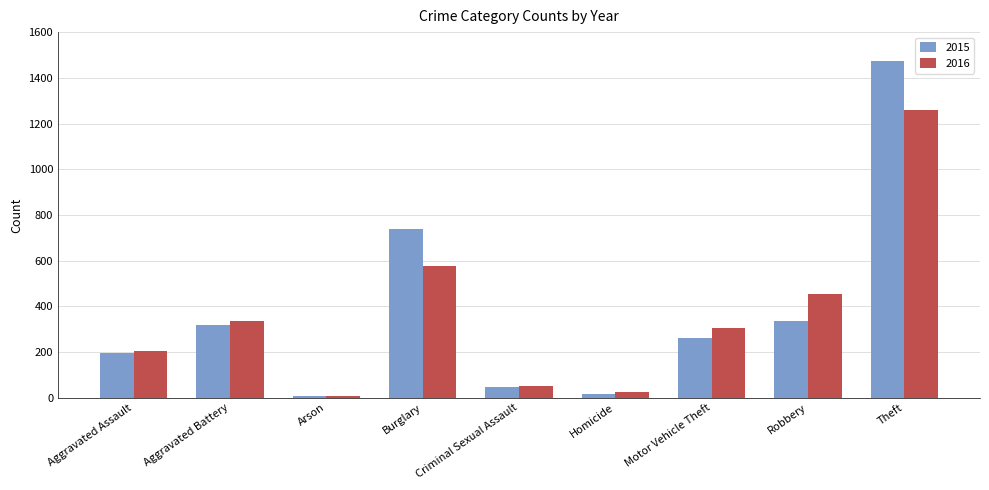

What is the difference between the second highest and second lowest values in the 2016 series?

550